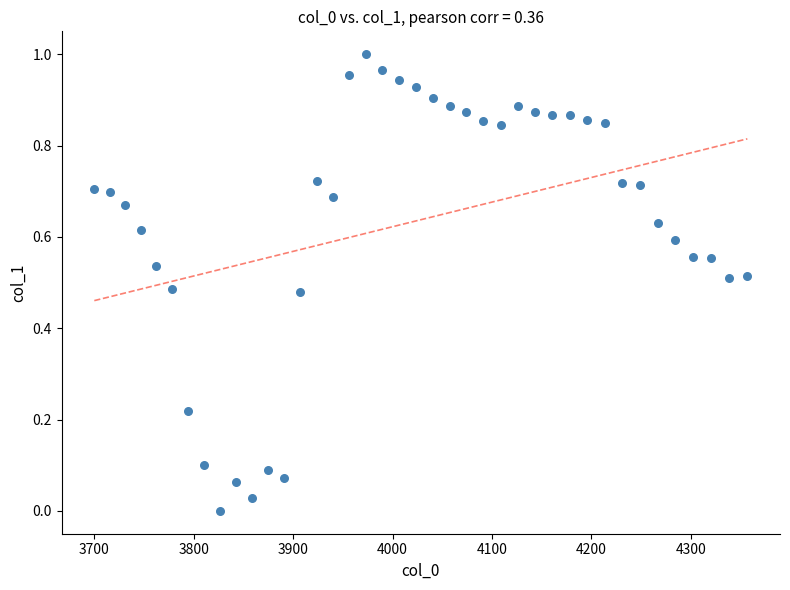

What is the range of X values (max minus min)?

656.7